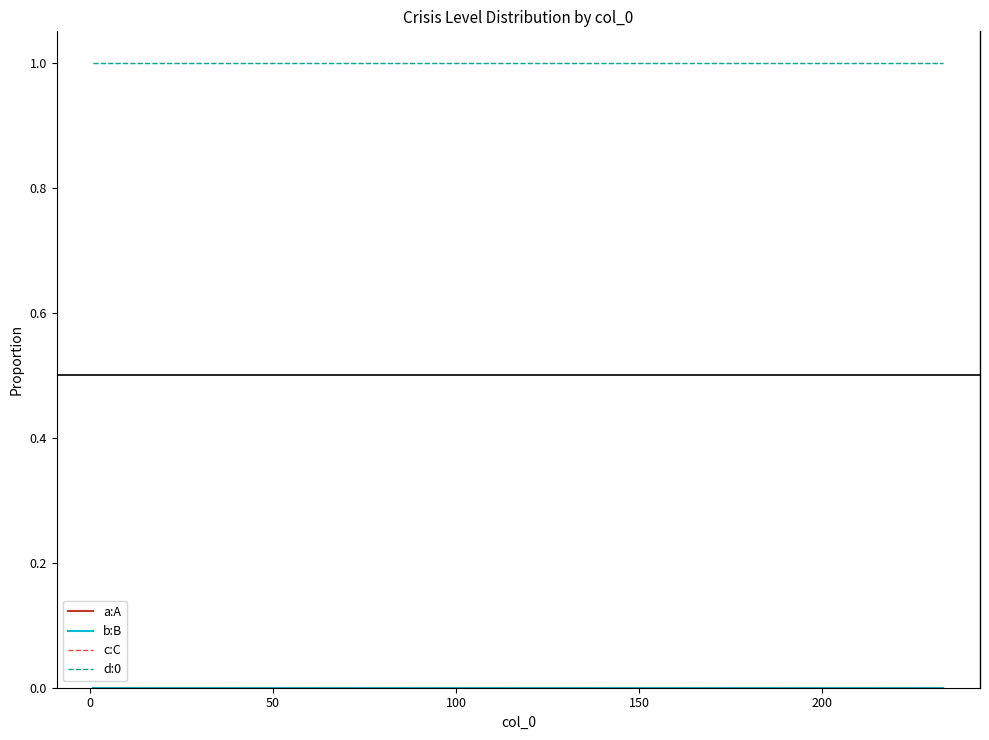

What is the maximum value shown in the chart?

1